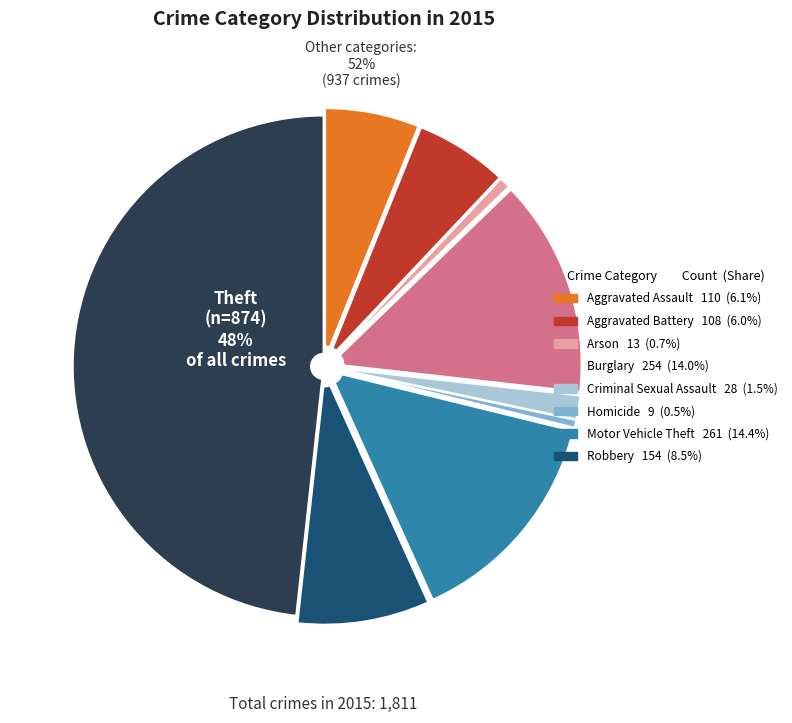

Is it true that Homicide is 15% of the pie?

False